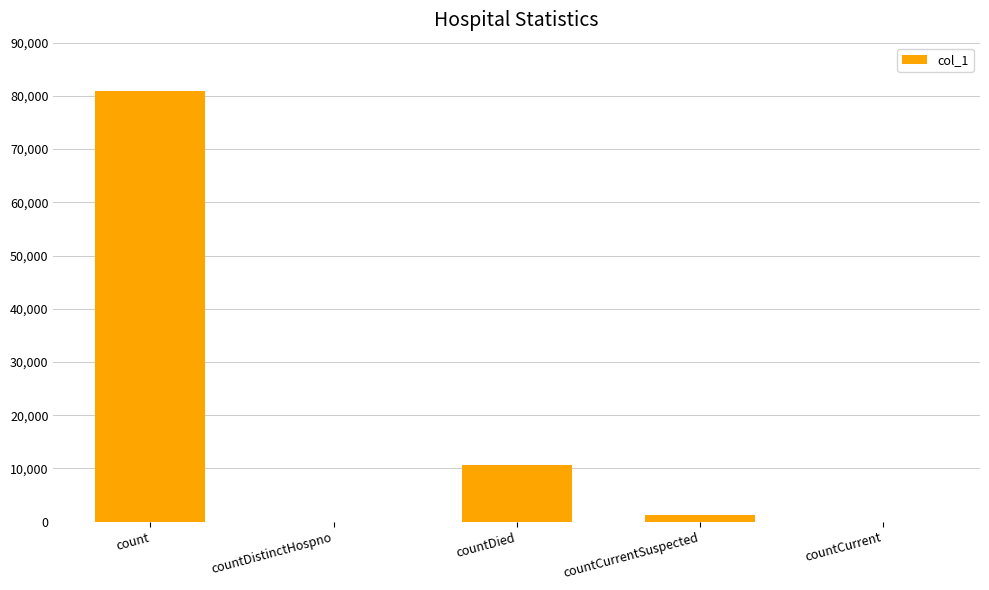

How many distinct data groups are displayed?

1